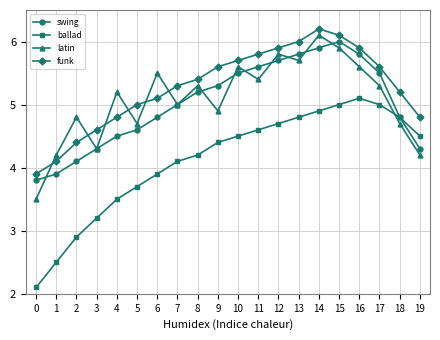

What are all the series names shown in the legend?

swing, ballad, latin, funk